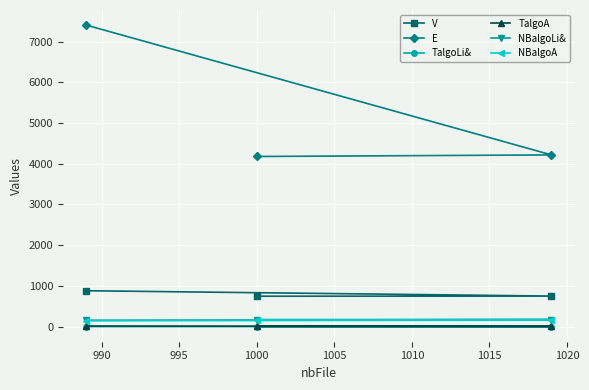

What is the value of the V point at the 1st from the left?

881.7